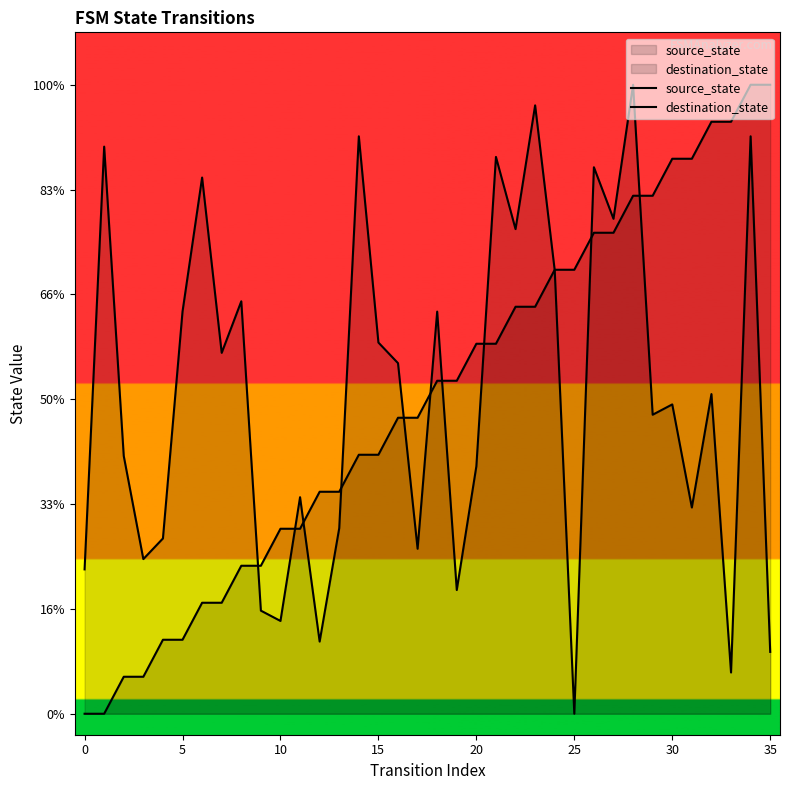

True or false: source_state and destination_state cross at least once.

True